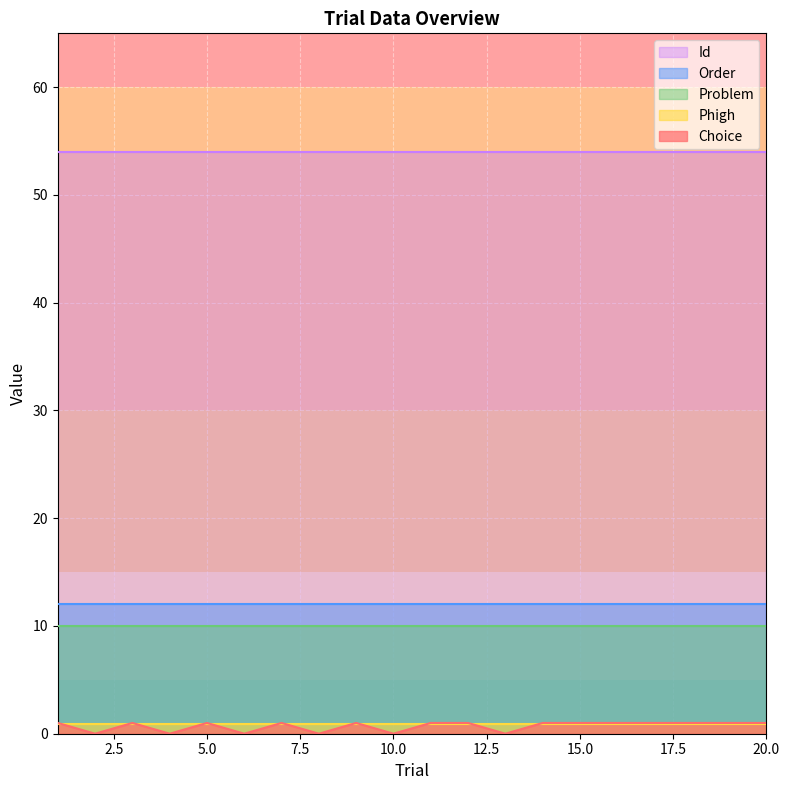

At which label is Choice closest to 0?

2